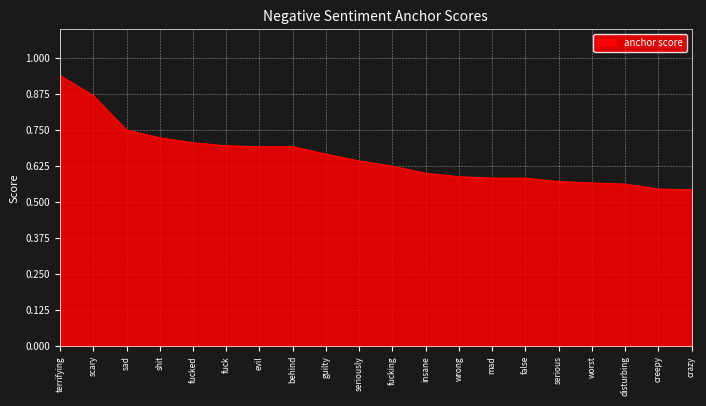

What is the sum of all values?

13.1